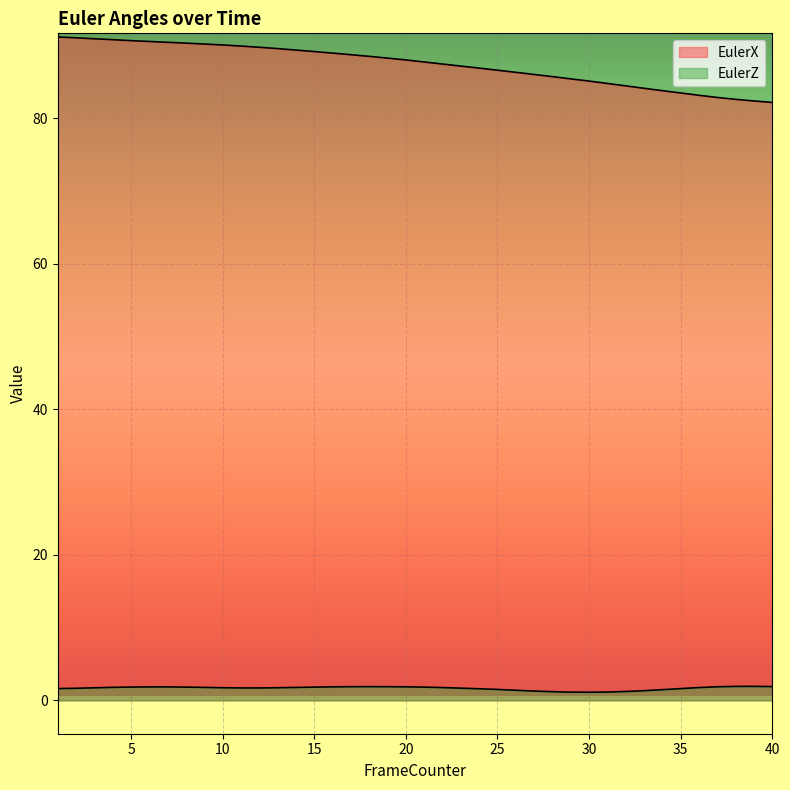

At which label does EulerX first exceed 88?

1